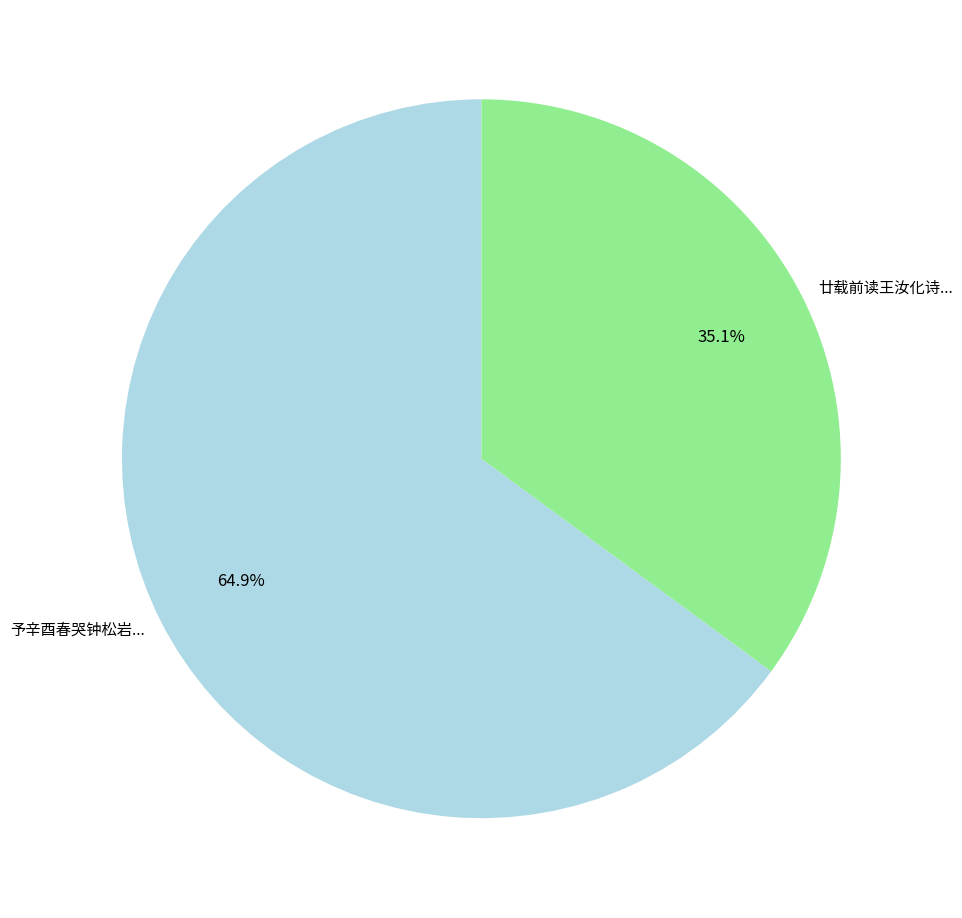

Does any single category account for the majority?

Yes